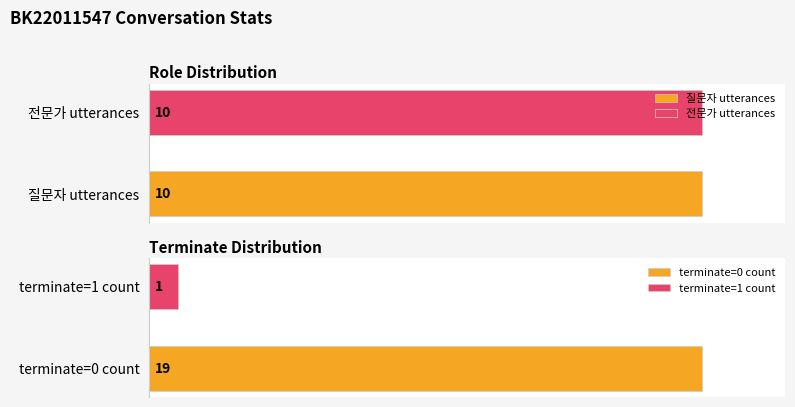

What is the difference between the highest and lowest values at 9?

1